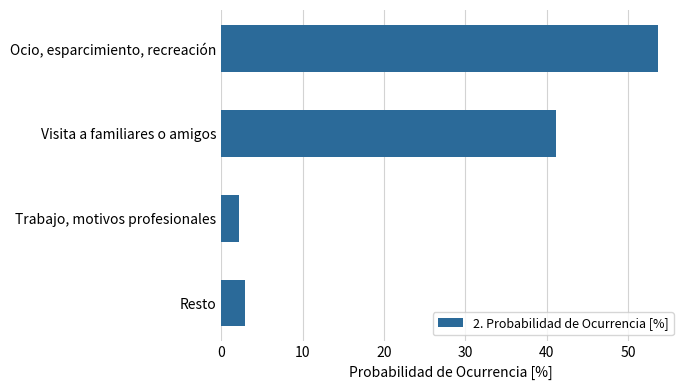

What position from the top is Resto?

4